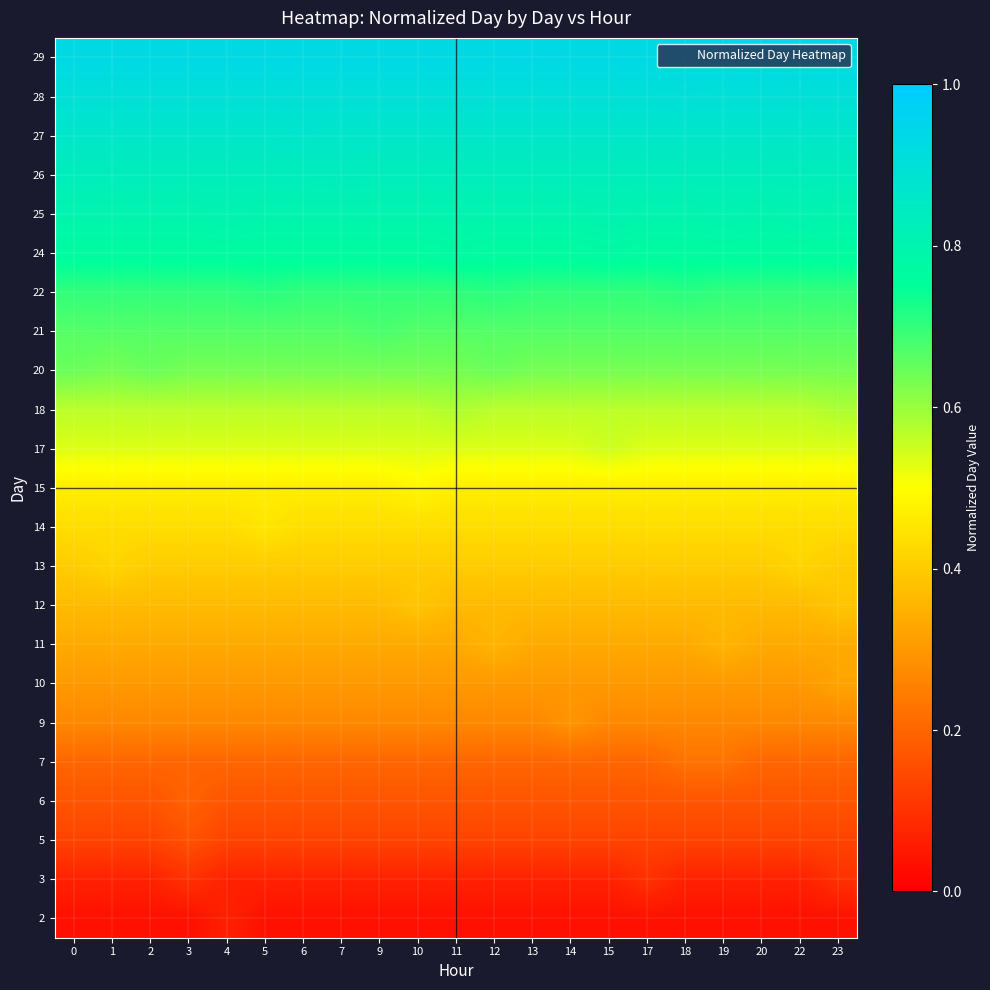

At how many categories does at least one series exceed 0?

21